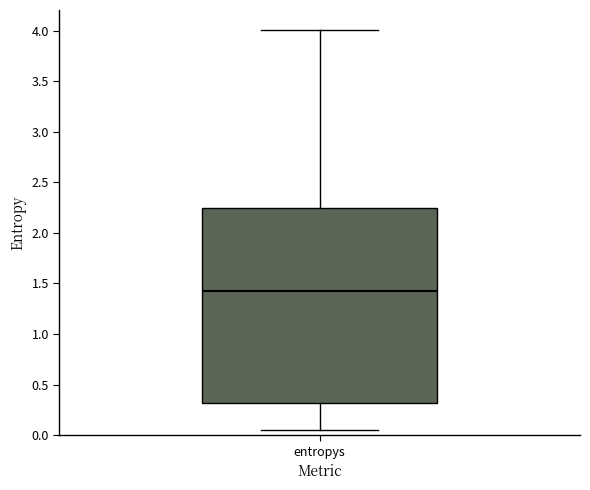

Transcribe this box plot: give where the median line is, the range the box spans, and where the two whiskers end, as read against the y-axis. The values are not printed on the chart, so give them approximately, as read against the axis.

median 1.40, box 0.30 to 2.25, whiskers 0.05 to 4.00